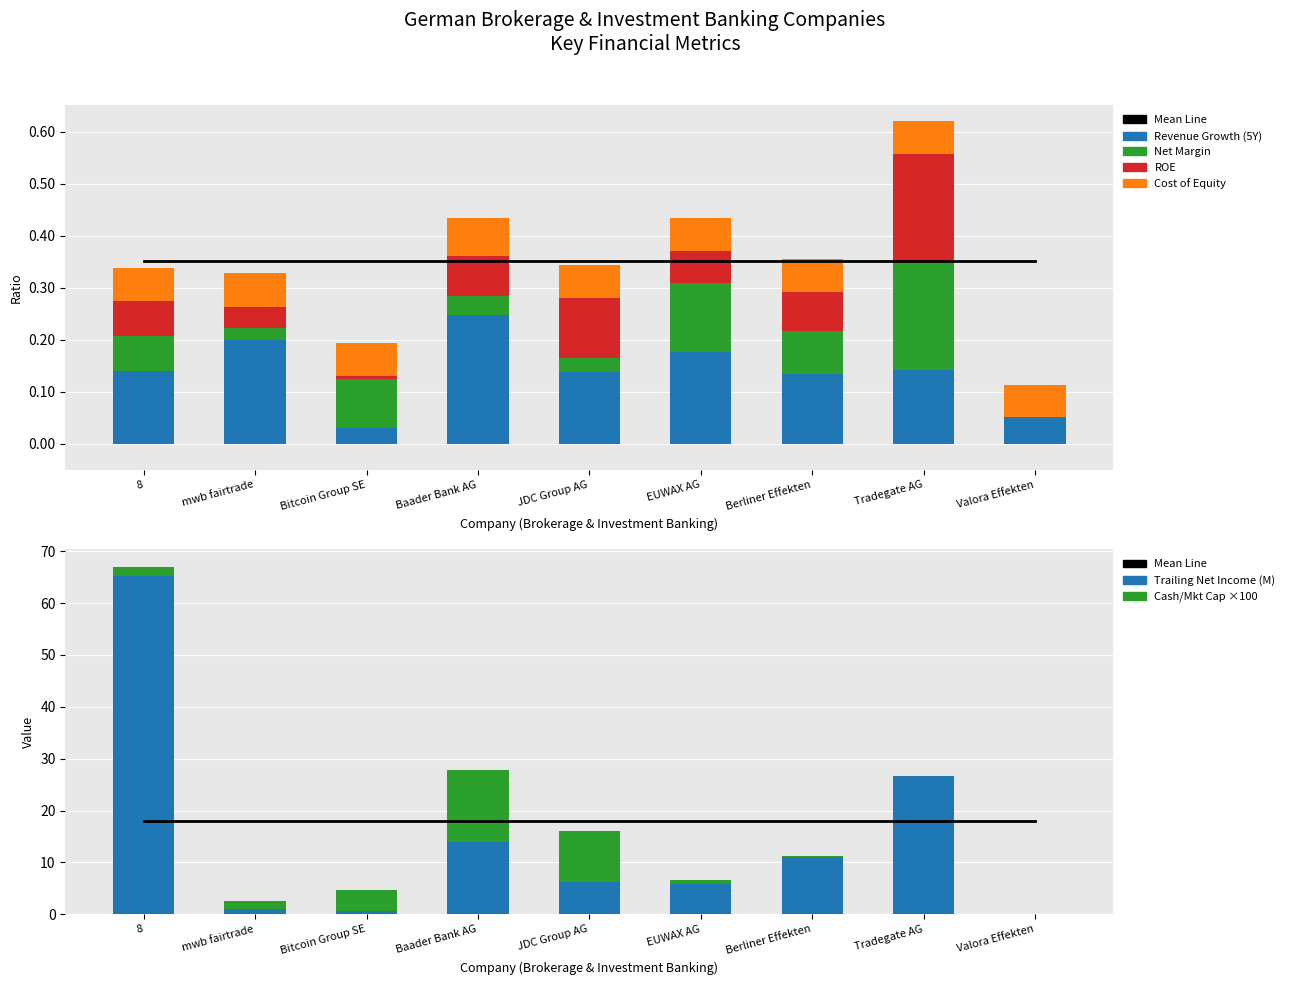

At how many categories does at least one series exceed 0?

9